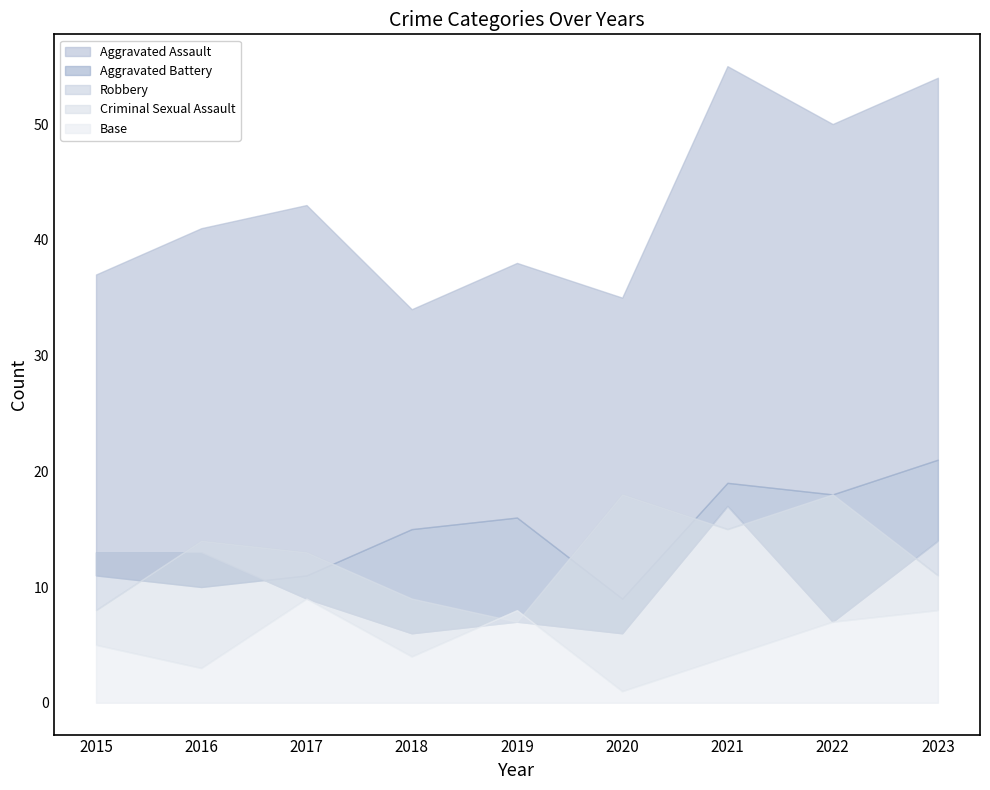

True or false: Total and Criminal Sexual Assault intersect in this chart.

False